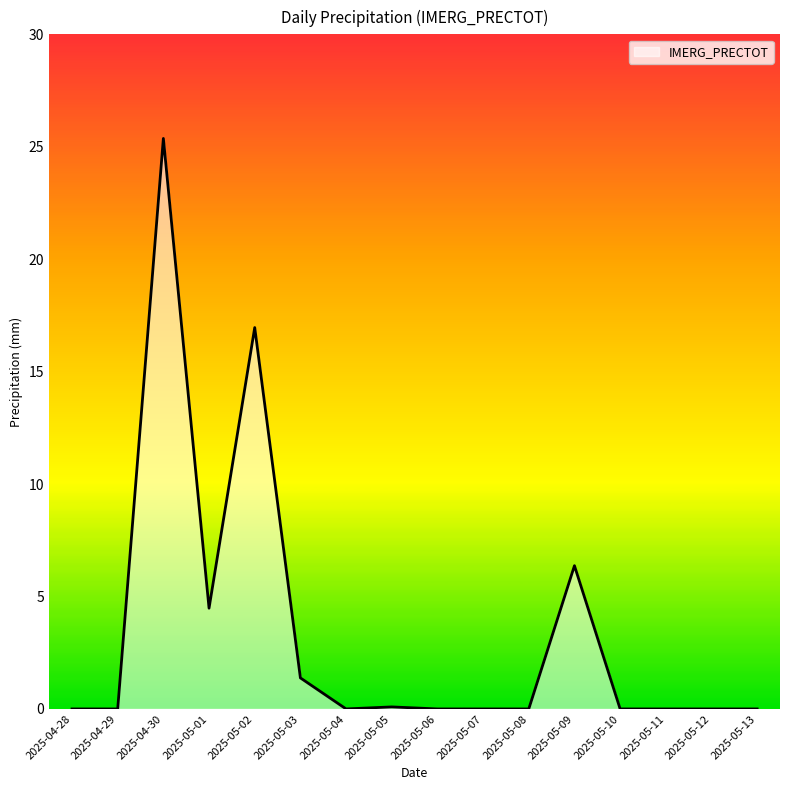

Approximately how many times larger is the value at 2025-05-01 compared to 2025-05-09?

0.7